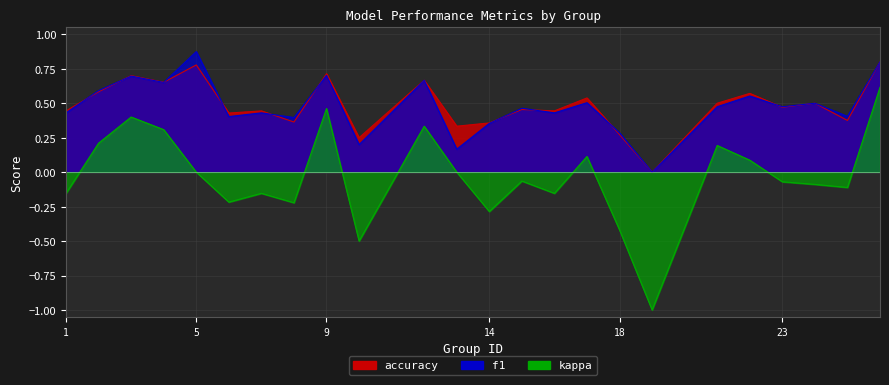

At which label does kappa reach its peak?

26